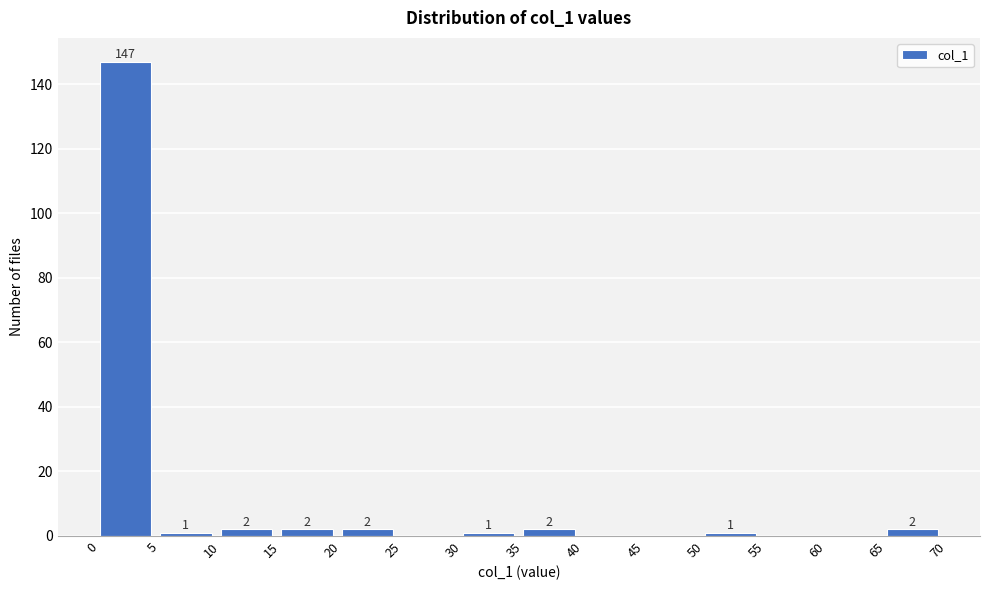

Which range on the x-axis has the tallest bar?

0 to 5